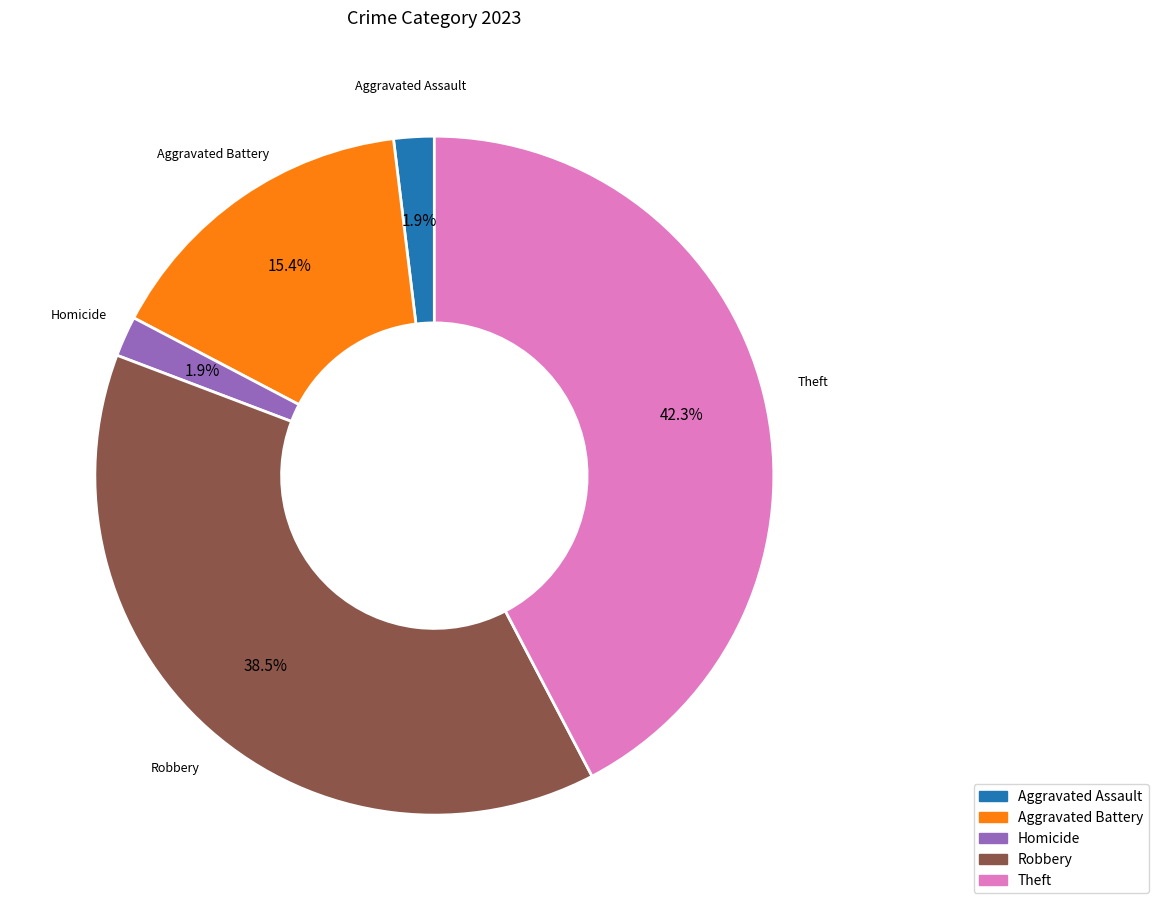

Is there any slice that represents more than half of the pie?

No